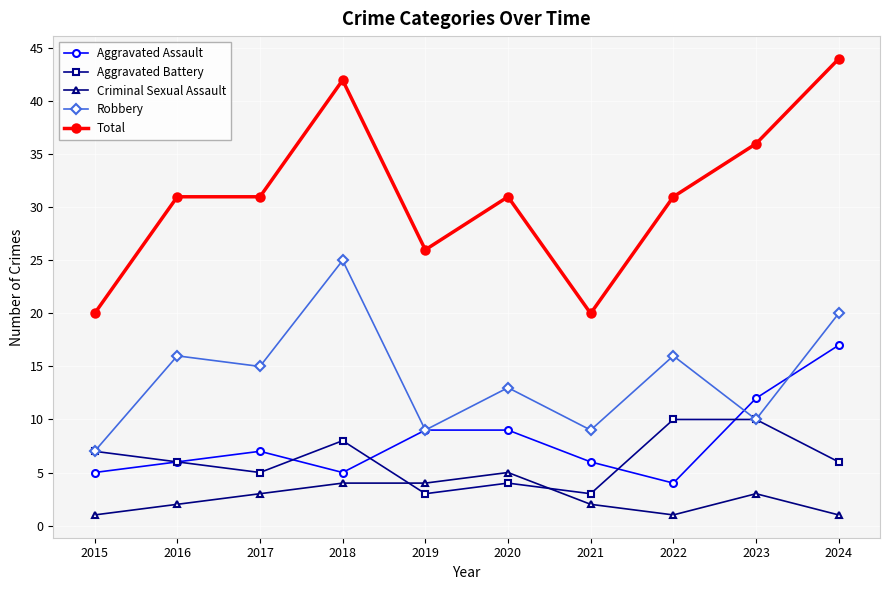

How many interior local valleys does the Aggravated Assault series have?

2